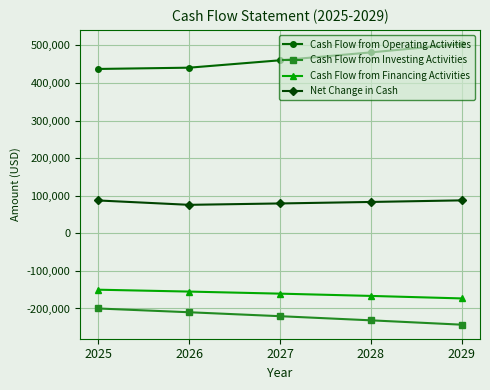

What is the total value across all series at 2026?

151750.0